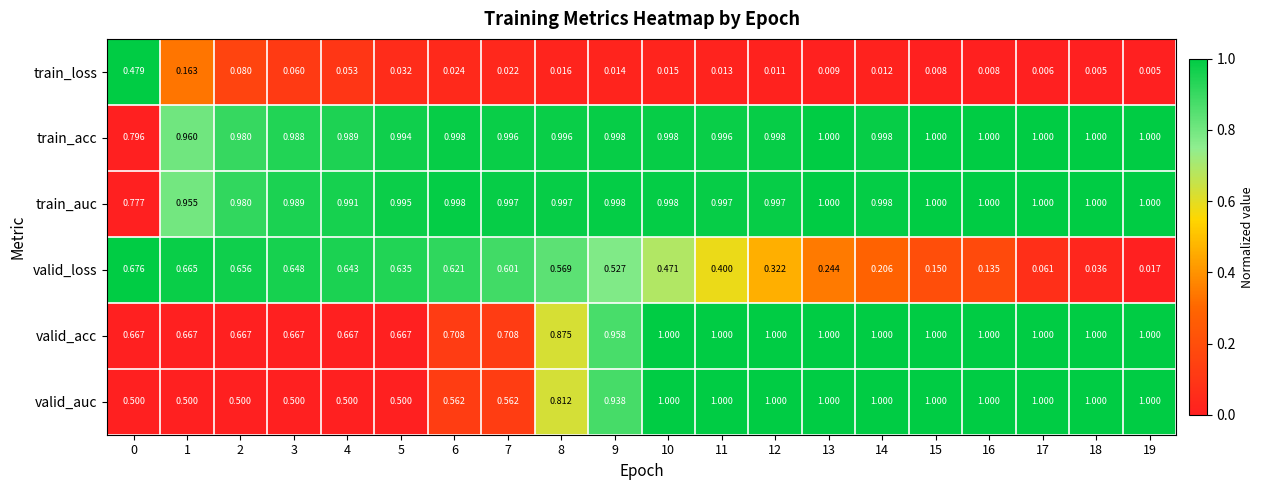

At which category is the sum across all series the highest?

10